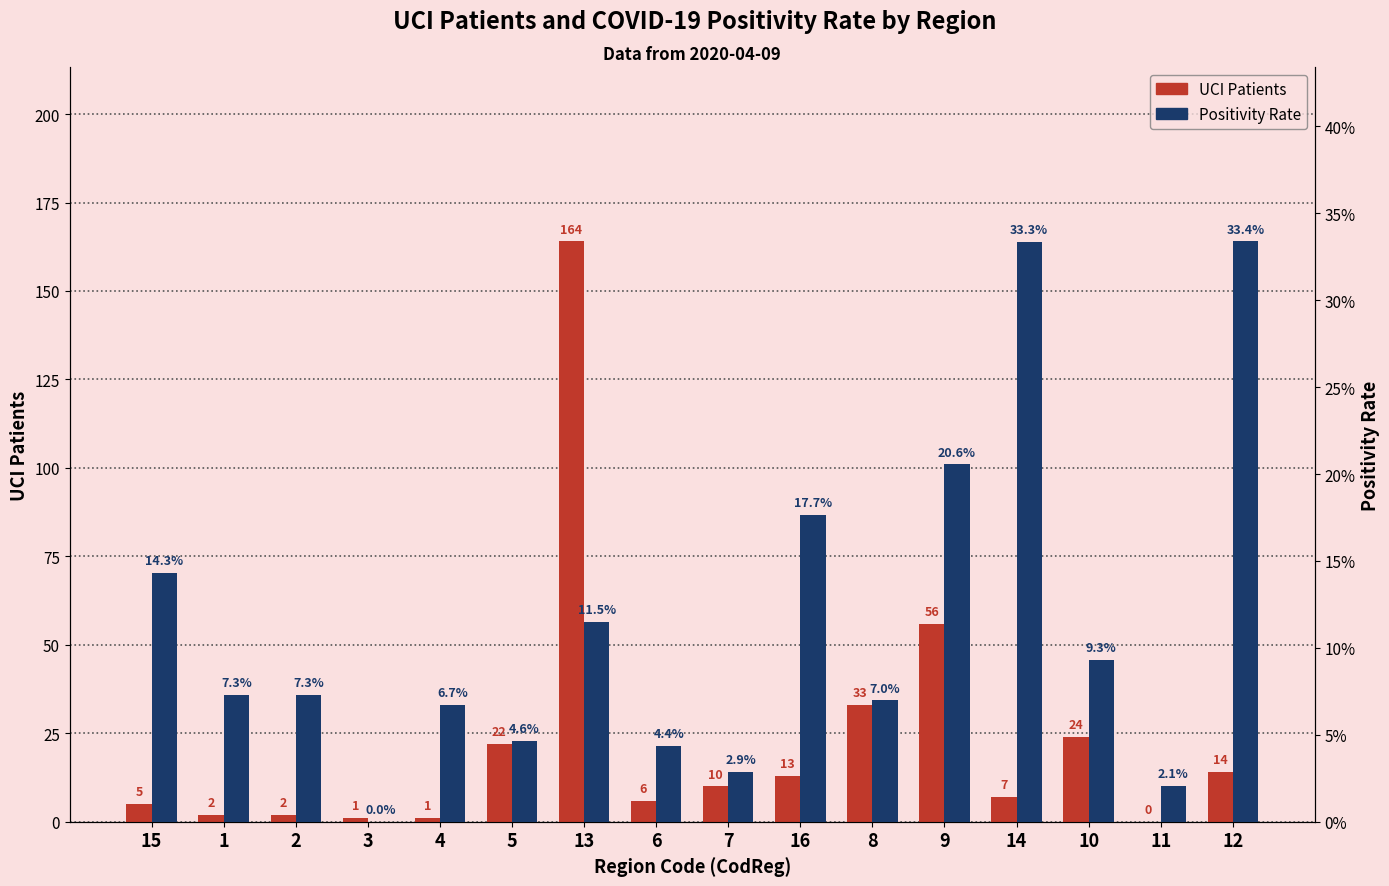

Where does the UCI series first go above 10?

5